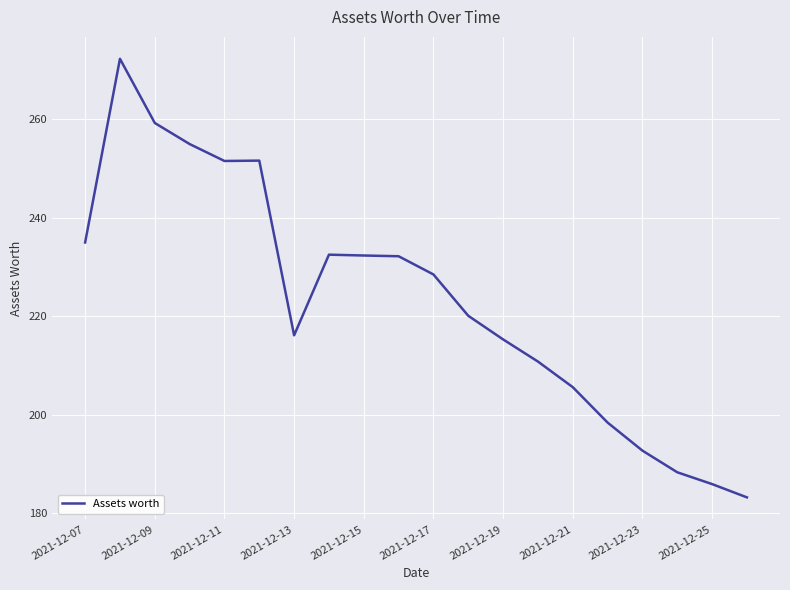

What is the greatest value displayed?

272.3